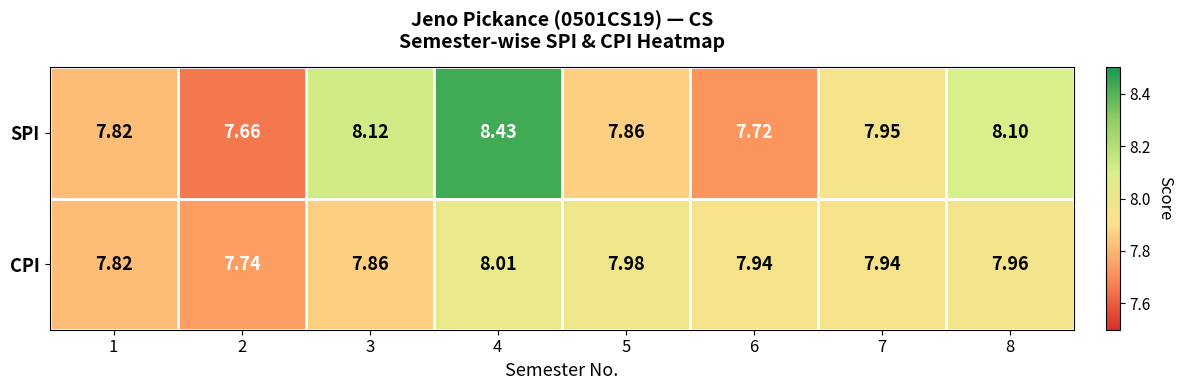

At how many categories does at least one series exceed 8?

3